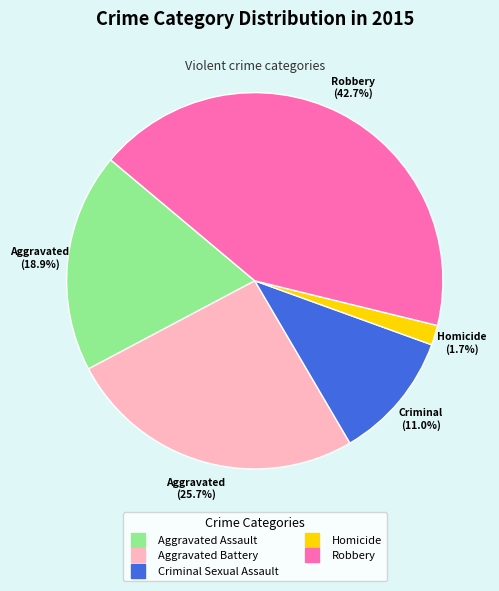

What percentage do Criminal Sexual Assault and Aggravated Battery together represent?

36.7%